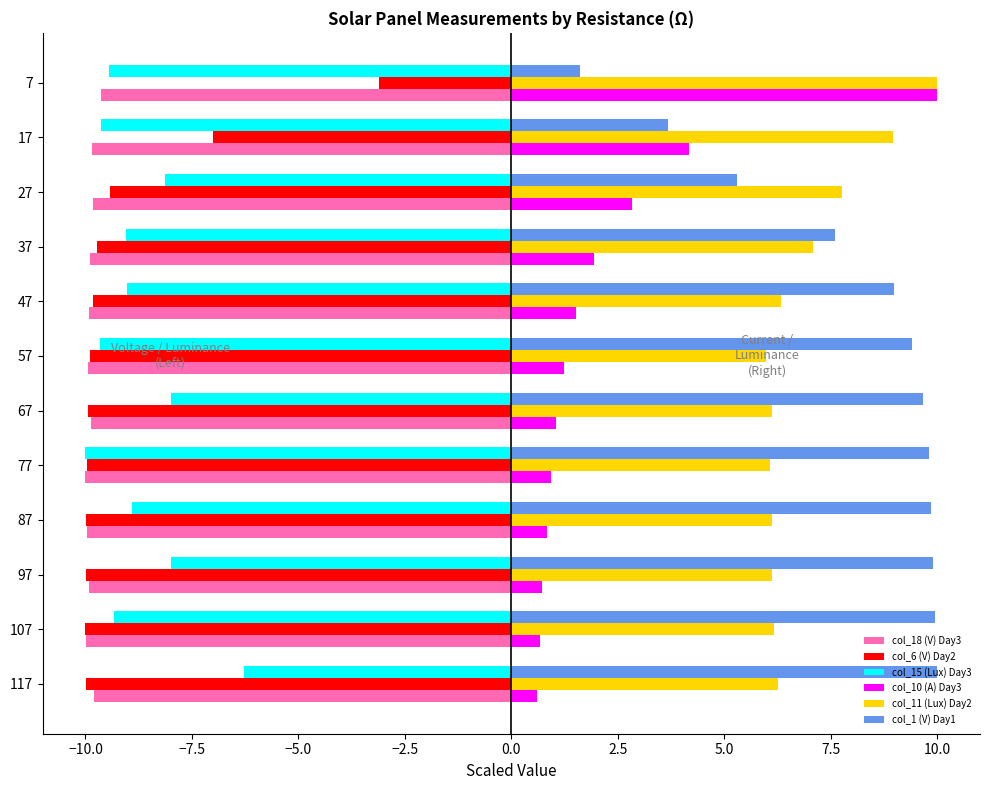

What is the difference between the highest and lowest values at 67?

19.6